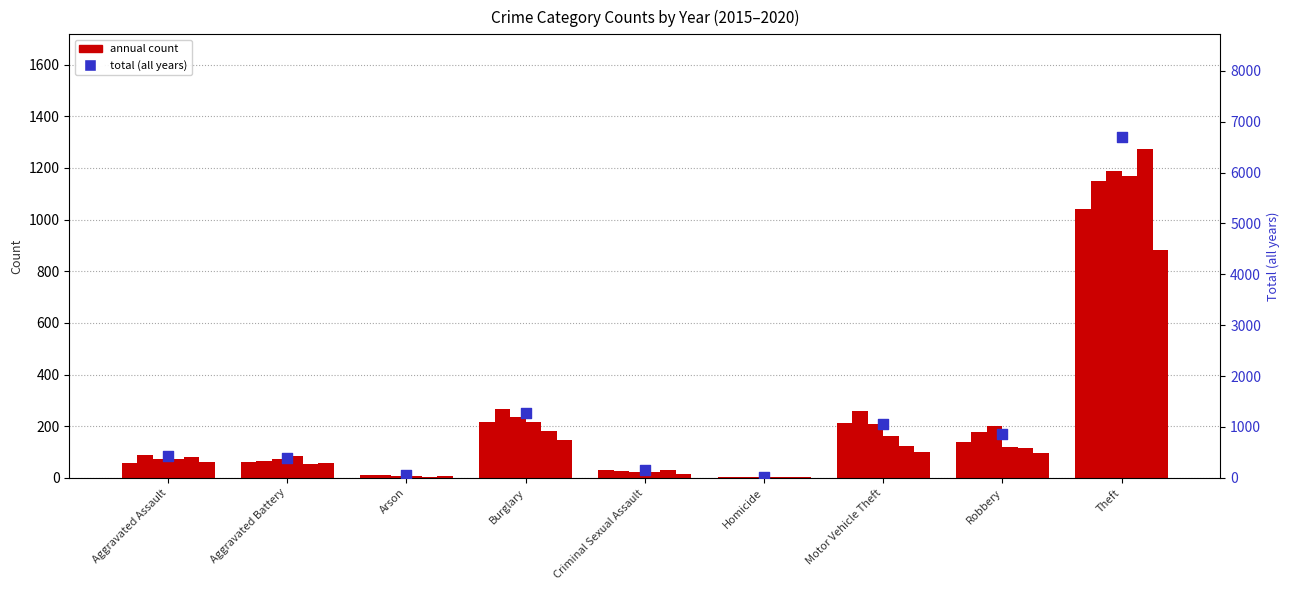

What is the change in value from Arson to Theft?

+6658